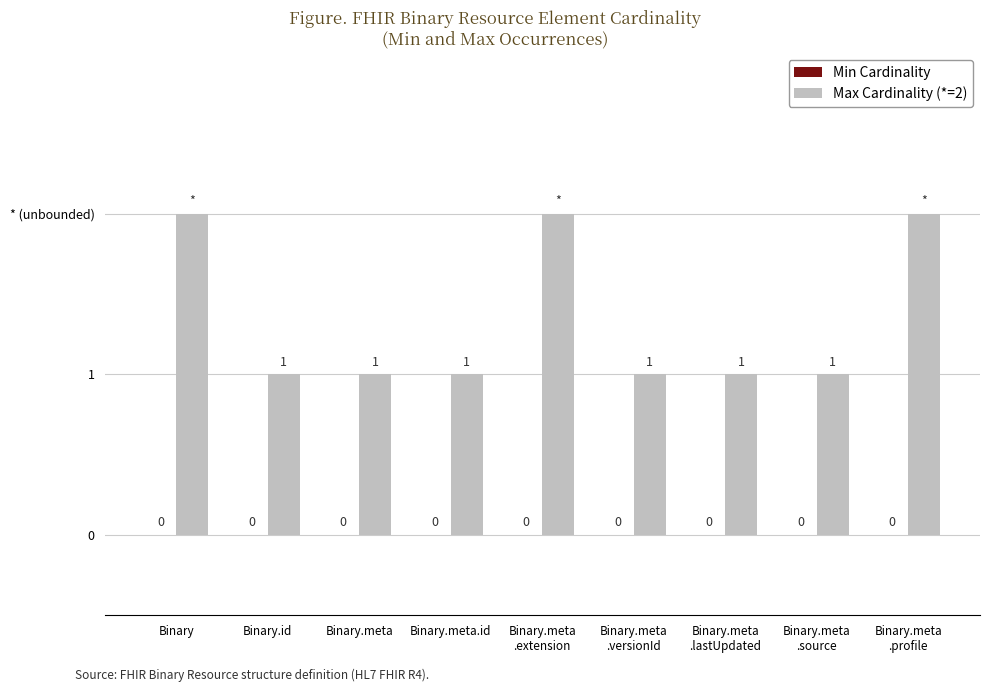

Reading left to right, extract all data points from this chart.

Min Cardinality: 0	0	0	0	0	0	0	0	0
Max Cardinality (*=2): 2	1	1	1	2	1	1	1	2